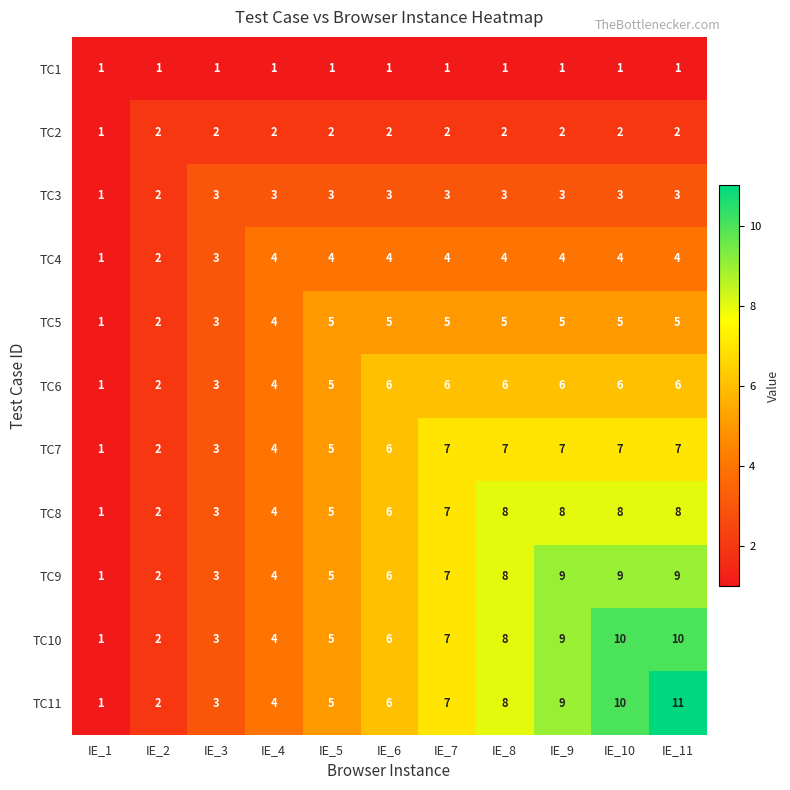

At which category is the sum across all series the highest?

IE_11